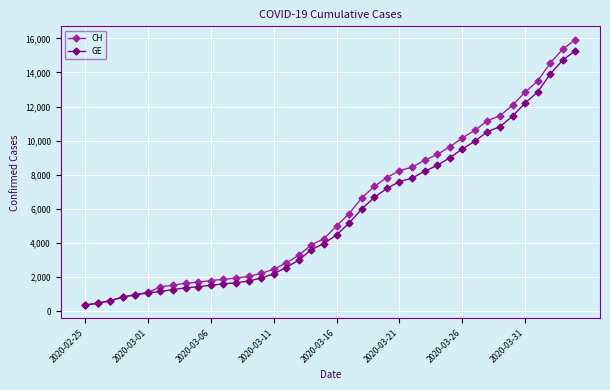

Which series has the largest range (max minus min)?

CH